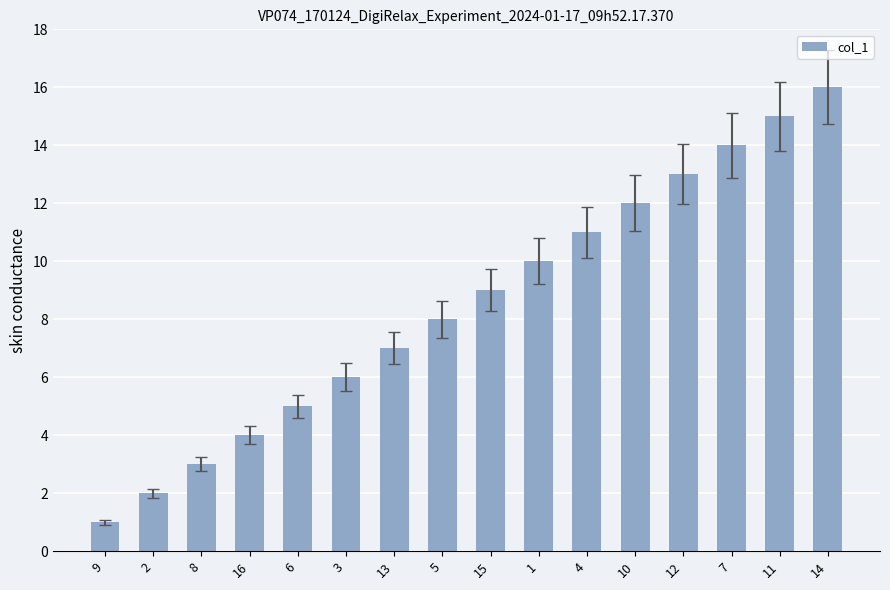

The value at 3 is 3. True or false?

False